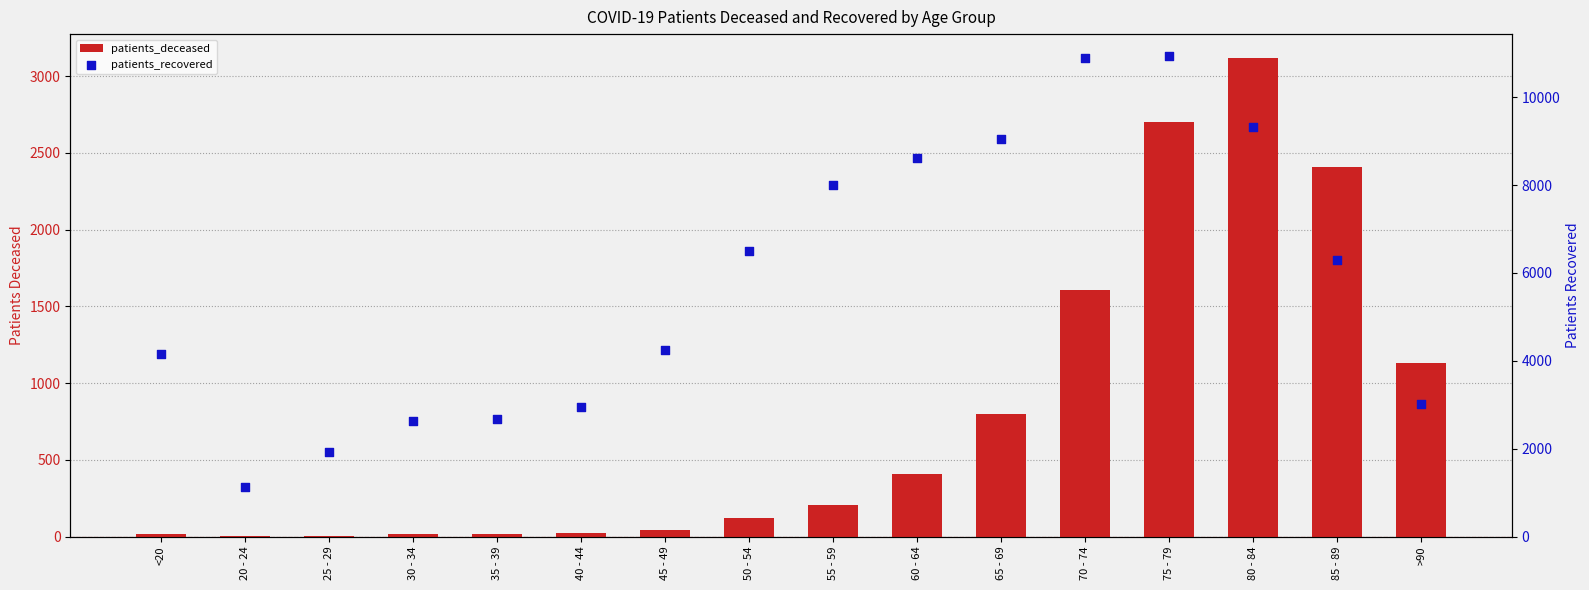

What are all the series names shown in the legend?

patients_deceased, patients_recovered